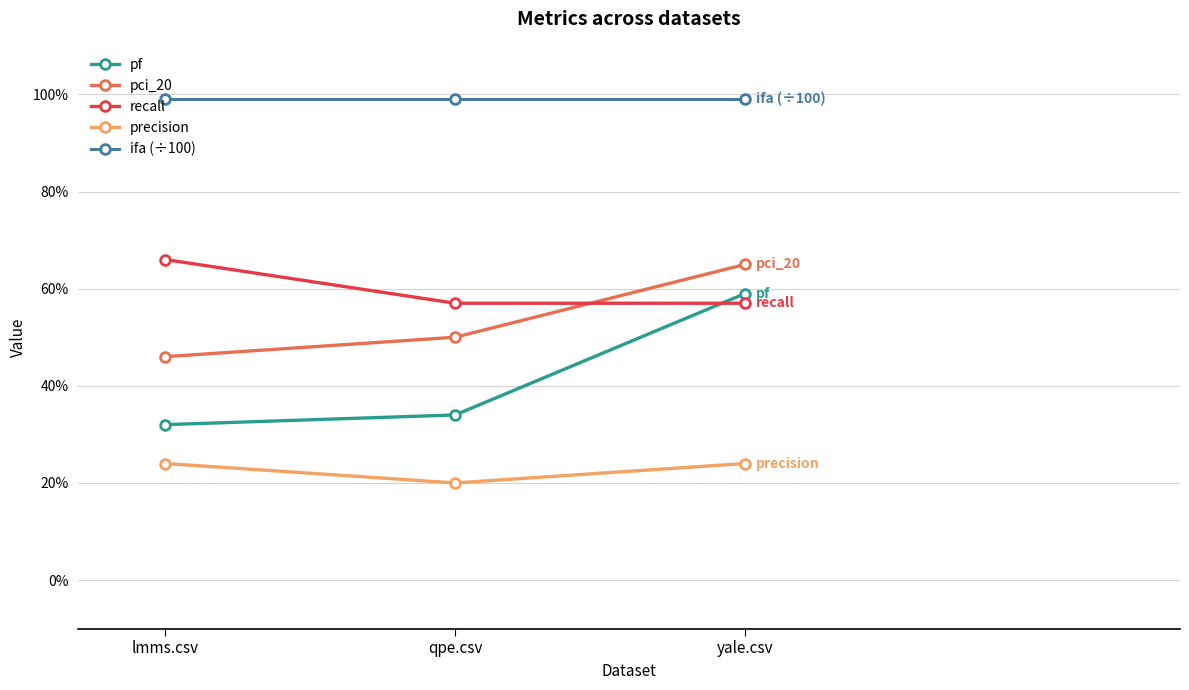

At which category is the sum across all series the highest?

yale.csv